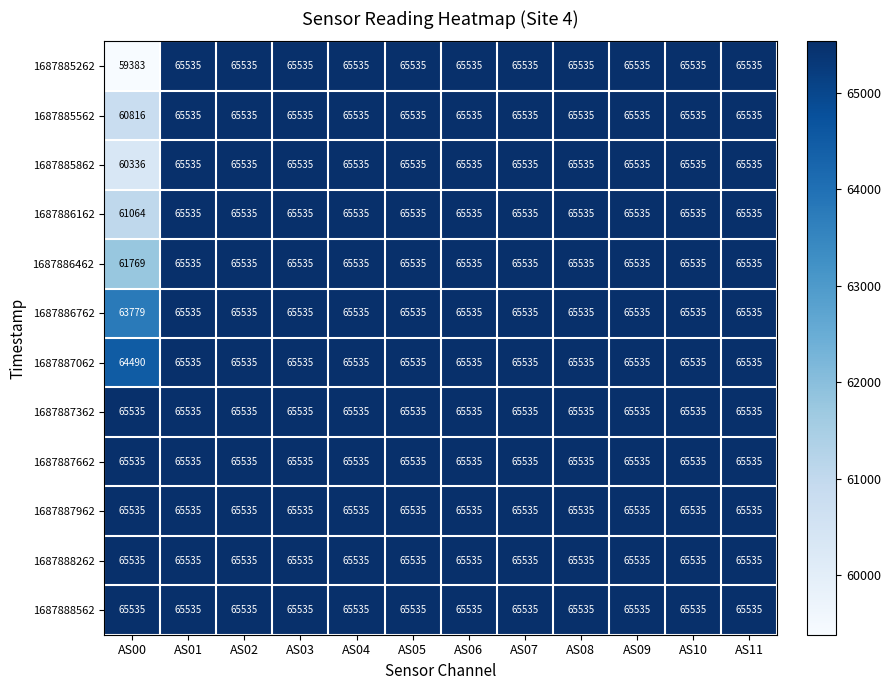

The 1687885262 series shows 59383 at AS00. True or false?

True